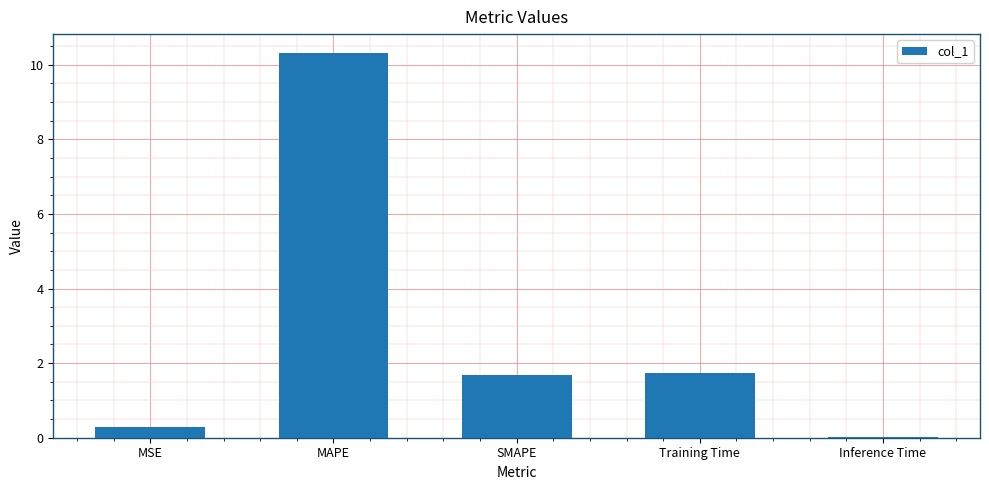

Which label corresponds to the largest value in the chart?

MAPE